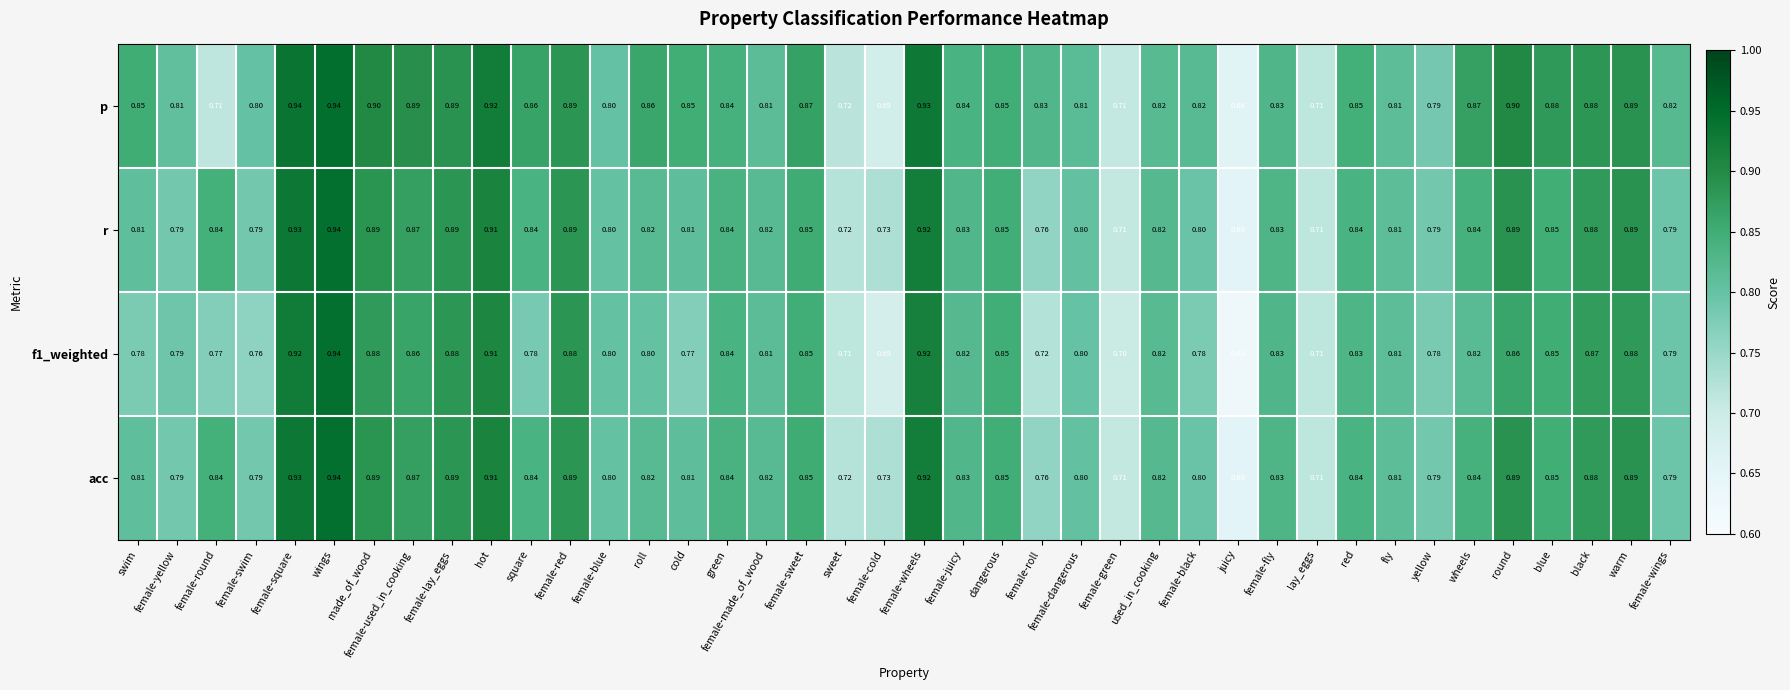

Count the number of data series in this chart.

4